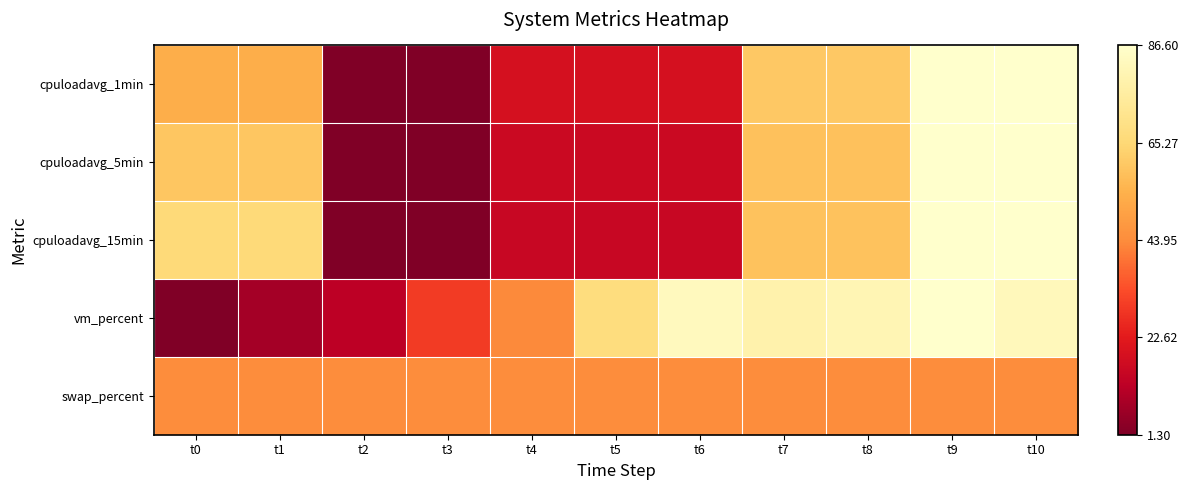

Reading left to right, extract all data points from this chart.

cpuloadavg_1min: t0=0.6	t1=0.6	t2=0.0	t3=0.0	t4=0.2	t5=0.2	t6=0.2	t7=0.7	t8=0.7	t9=1.0	t10=1.0
cpuloadavg_5min: t0=0.7	t1=0.7	t2=0.0	t3=0.0	t4=0.2	t5=0.2	t6=0.2	t7=0.7	t8=0.7	t9=1.0	t10=1.0
cpuloadavg_15min: t0=0.8	t1=0.8	t2=0.0	t3=0.0	t4=0.2	t5=0.2	t6=0.2	t7=0.7	t8=0.7	t9=1.0	t10=1.0
vm_percent: t0=0.0	t1=0.1	t2=0.1	t3=0.3	t4=0.5	t5=0.8	t6=1.0	t7=0.9	t8=0.9	t9=1.0	t10=0.9
swap_percent: t0=0.5	t1=0.5	t2=0.5	t3=0.5	t4=0.5	t5=0.5	t6=0.5	t7=0.5	t8=0.5	t9=0.5	t10=0.5